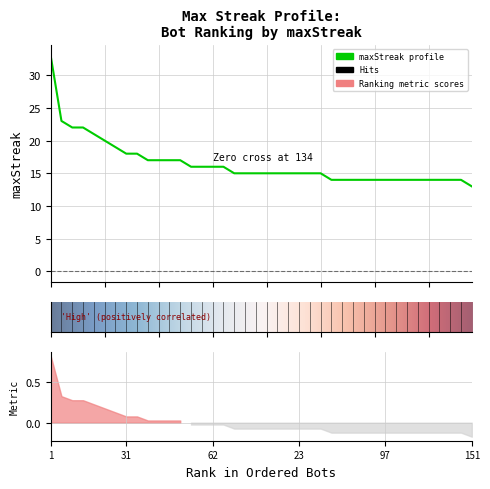

What is the difference between the maximum and second lowest values?

19